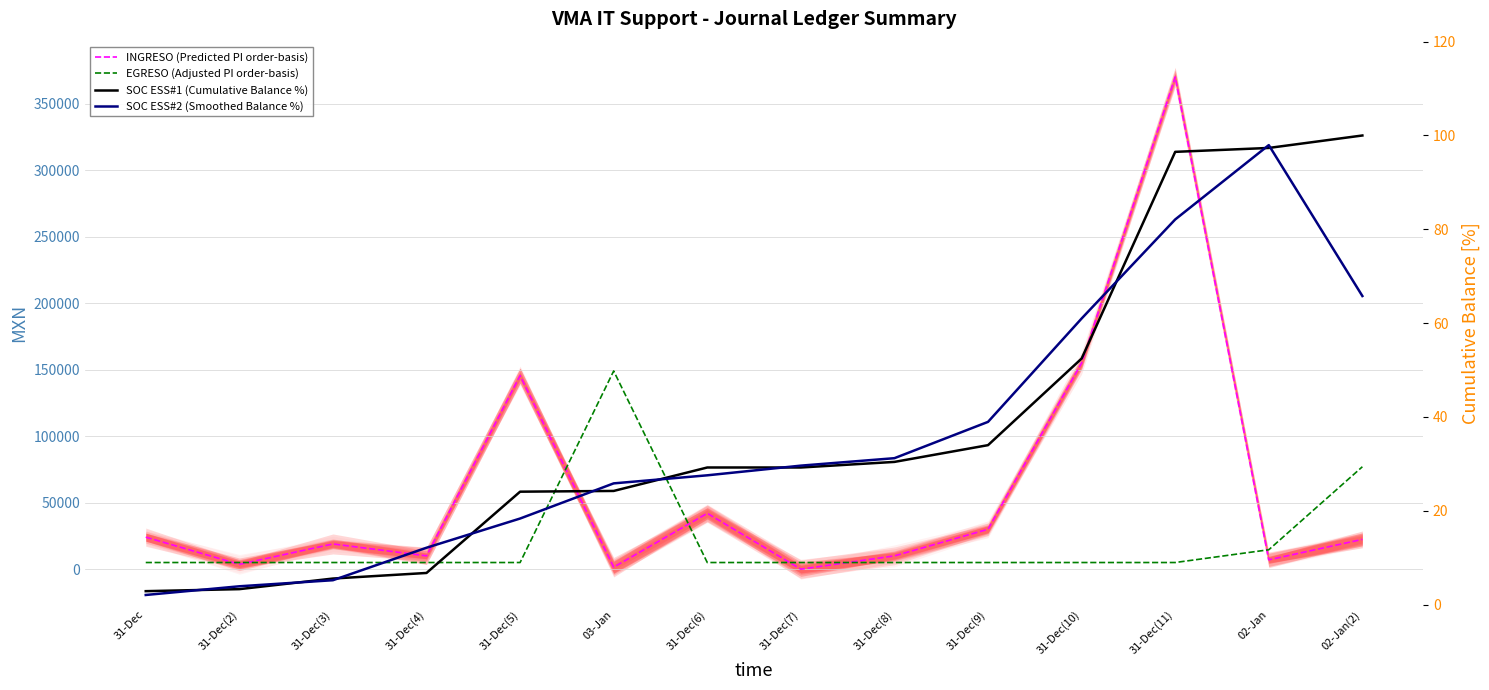

What is the sum of the INGRESO (Predicted PI order-basis) values at 31-Dec(7) and 31-Dec?

24075.8